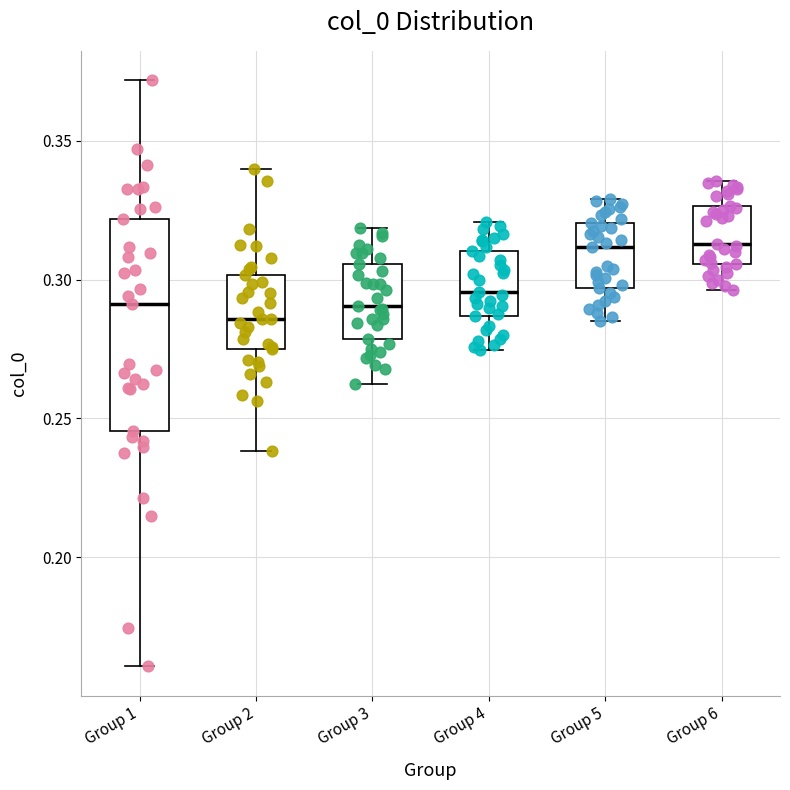

Which box is the tallest, from its lower edge to its upper edge?

Group 1